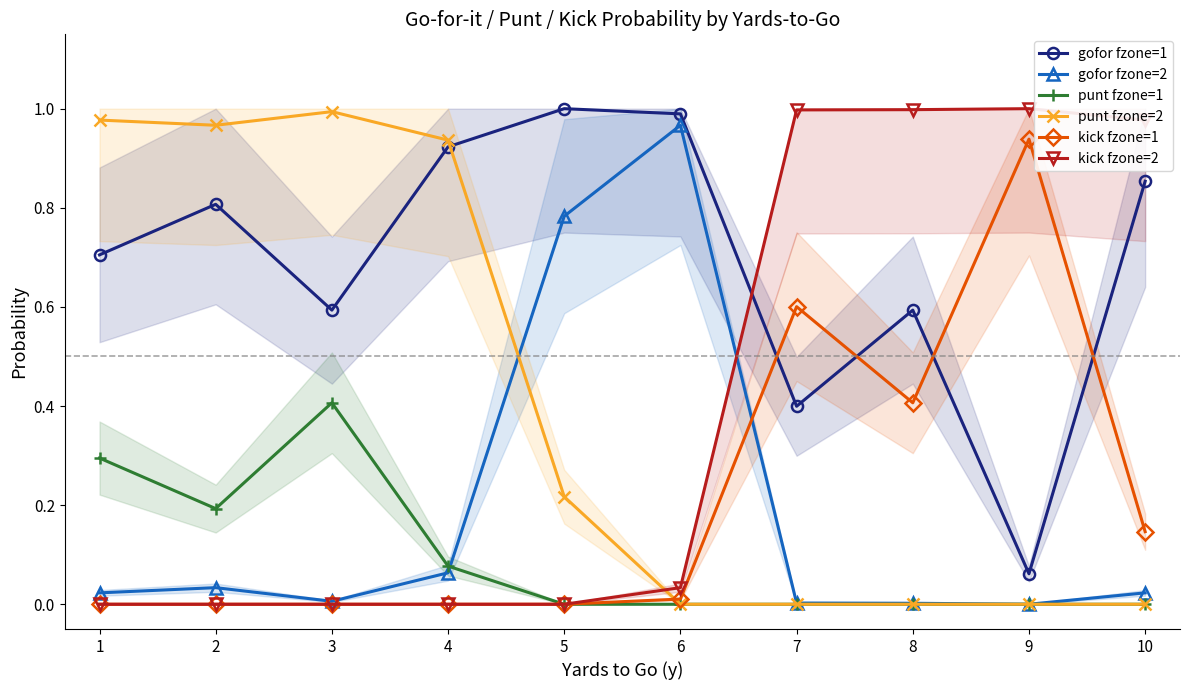

Reading left to right, list all the values displayed in this chart.

gofor fzone=1: 0.7	0.8	0.6	0.9	1.0	1.0	0.4	0.6	0.1	0.9
gofor fzone=2: 0.0	0.0	0.0	0.1	0.8	1.0	0.0	0.0	0.0	0.0
punt fzone=1: 0.3	0.2	0.4	0.1	0.0	0.0	0.0	0.0	0.0	0.0
punt fzone=2: 1.0	1.0	1.0	0.9	0.2	0.0	0.0	0.0	0.0	0.0
kick fzone=1: 0.0	0.0	0.0	0.0	0.0	0.0	0.6	0.4	0.9	0.1
kick fzone=2: 0.0	0.0	0.0	0.0	0.0	0.0	1.0	1.0	1.0	1.0